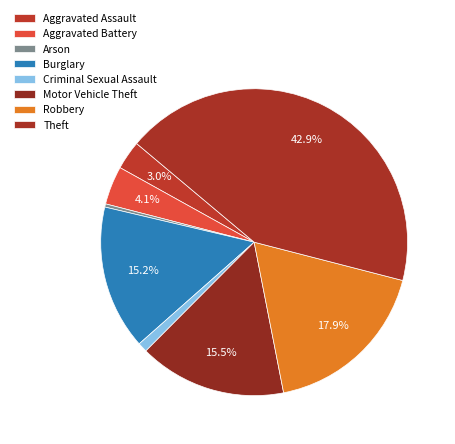

How many segments does this pie chart have?

8